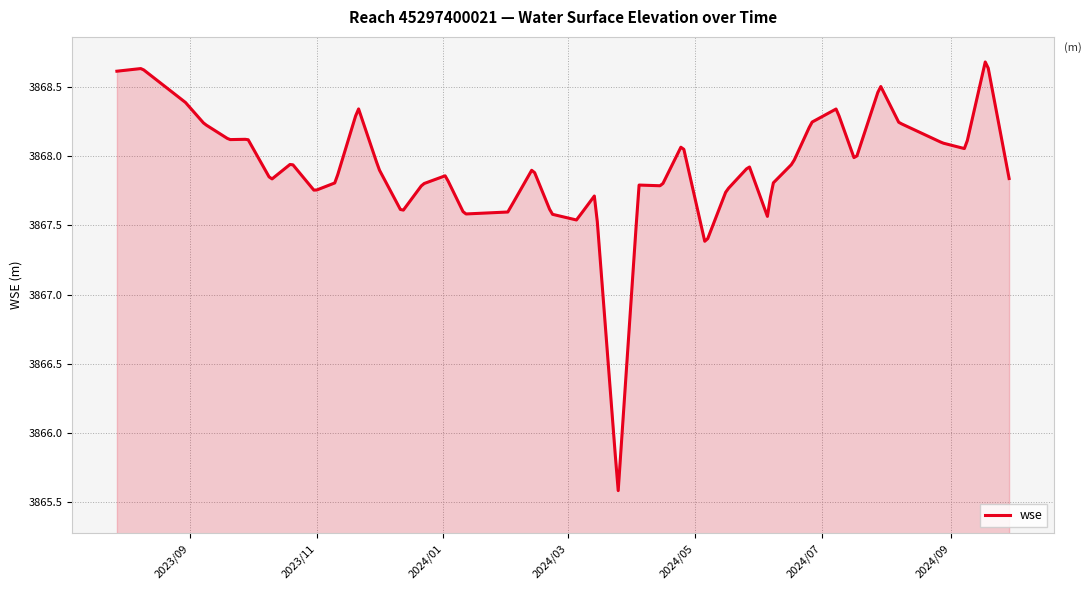

What is the minimum value shown in the chart?

3865.6